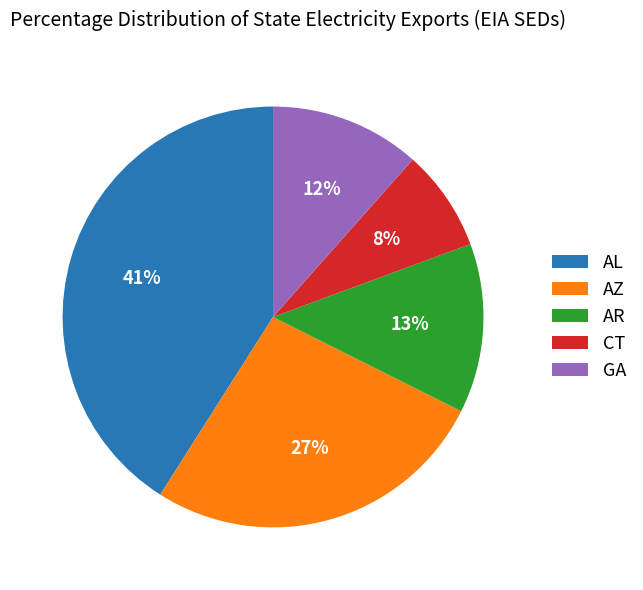

Is it true that AL is 59% of the pie?

False